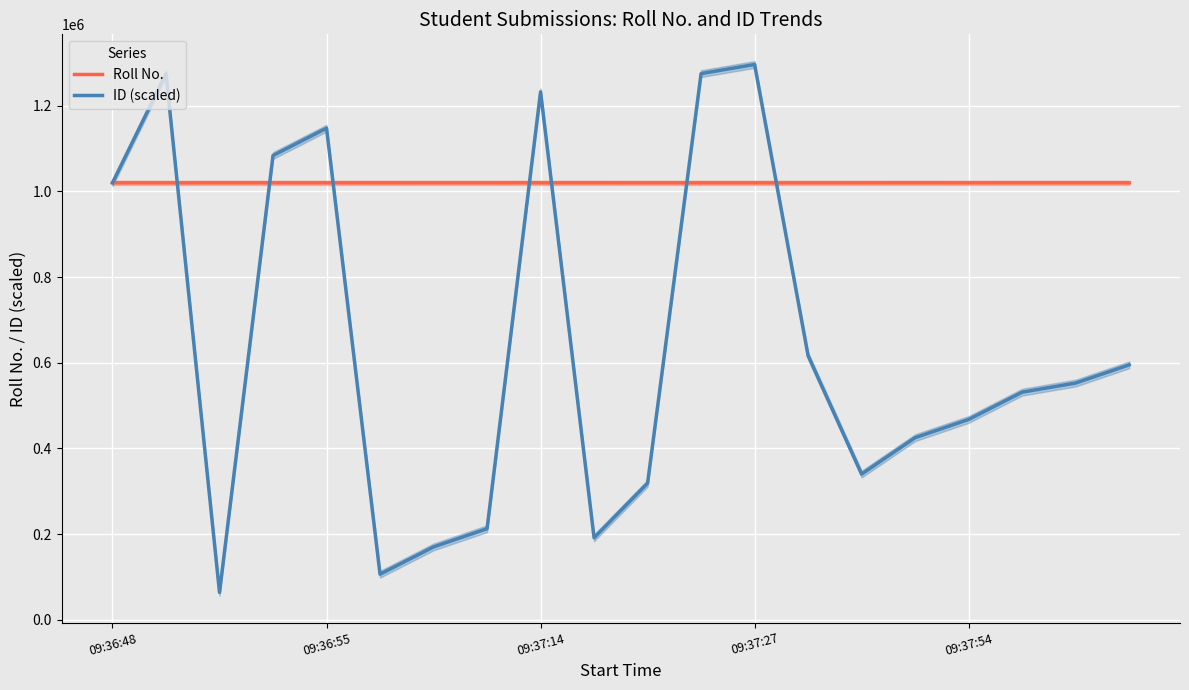

What is the difference between the second highest and minimum values in the Roll No. series?

36.0